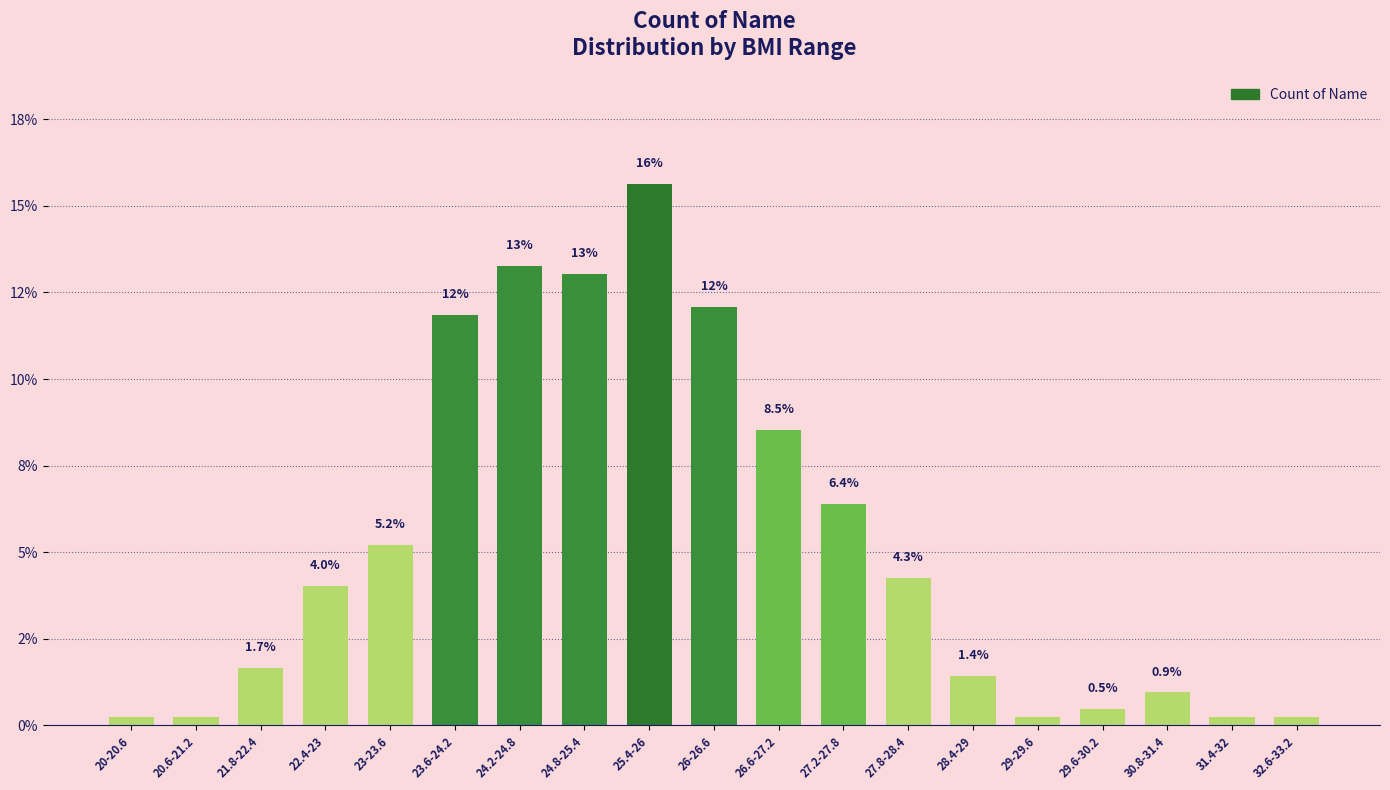

Are the bars horizontal?

No